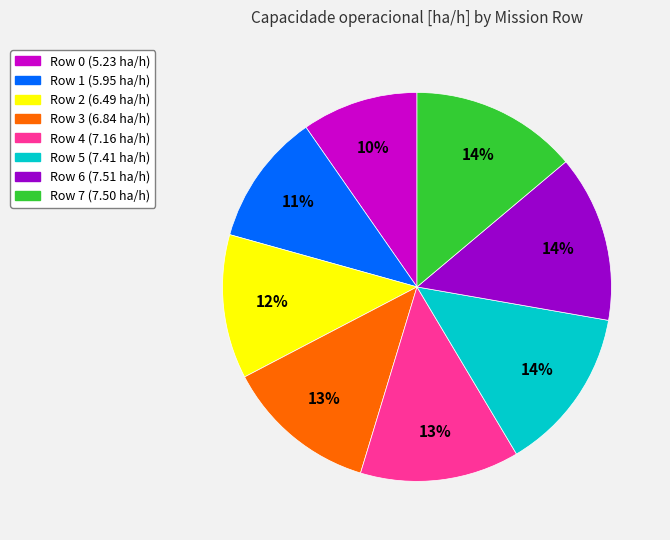

To the nearest percent, what is the combined percentage of Row 4 and Row 5?

27%